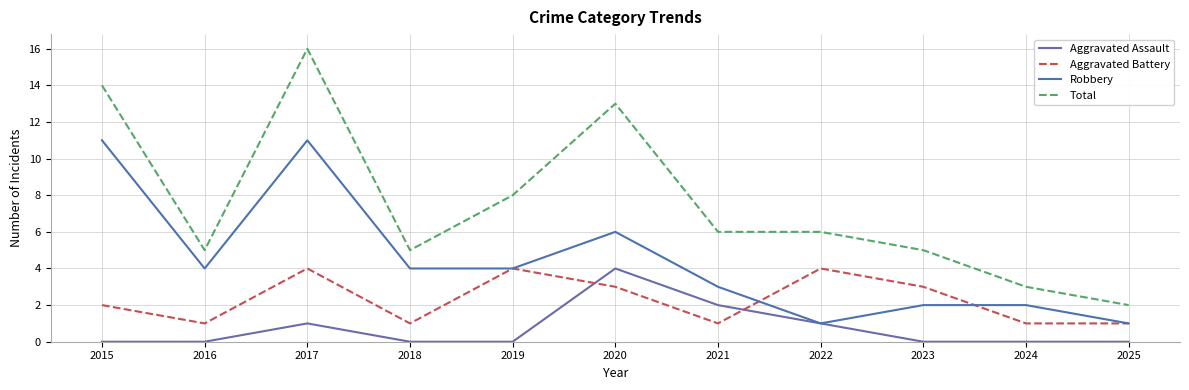

True or false: Aggravated Battery has more than 1 interior local peaks.

True